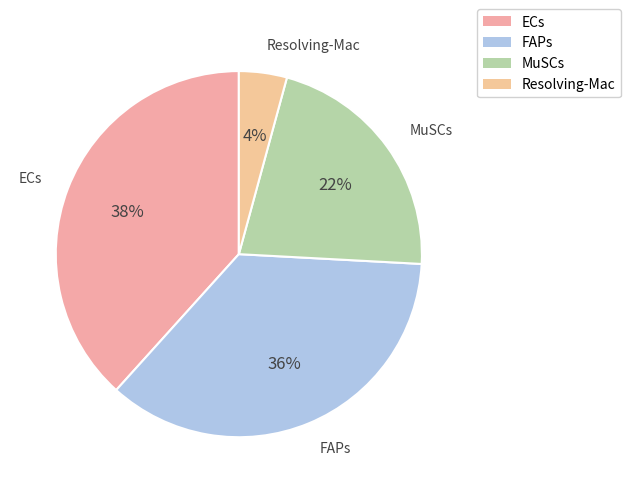

Between ECs and MuSCs, which is larger?

ECs